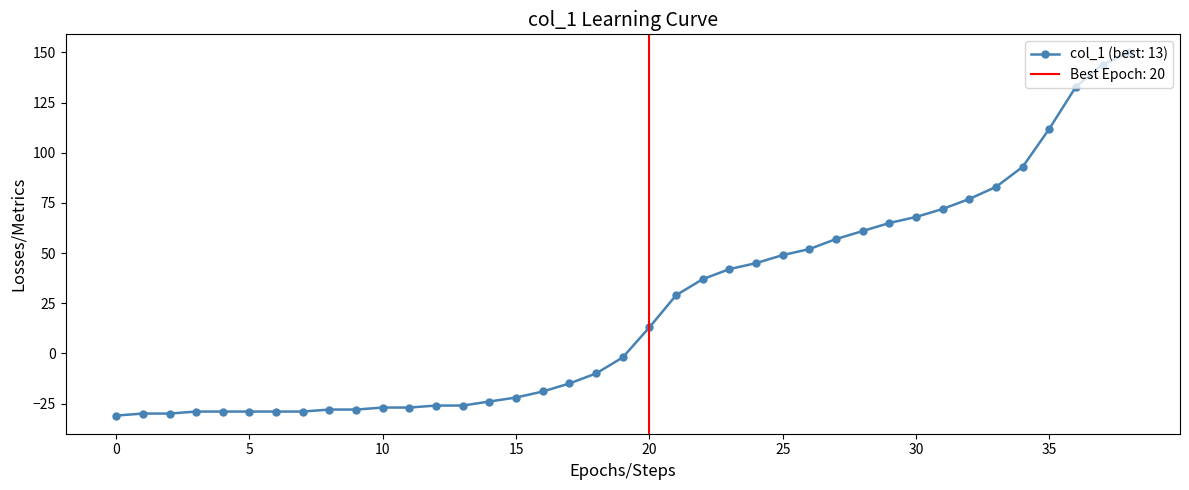

Is it true that the value at 15 is -13?

False